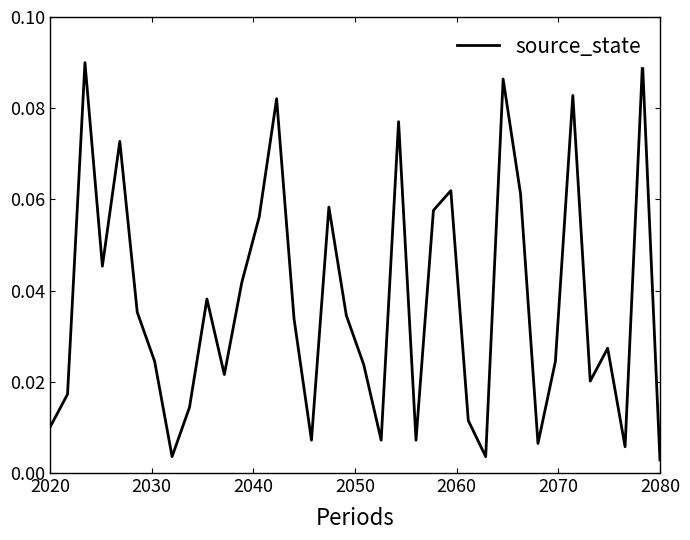

How many lines are shown in the chart?

1